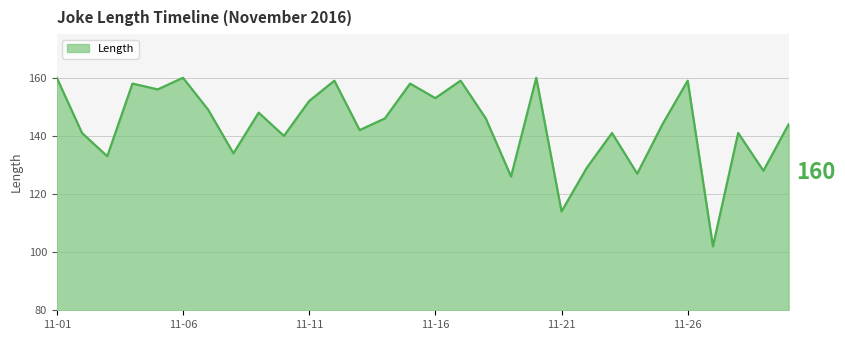

What is the greatest value displayed?

160